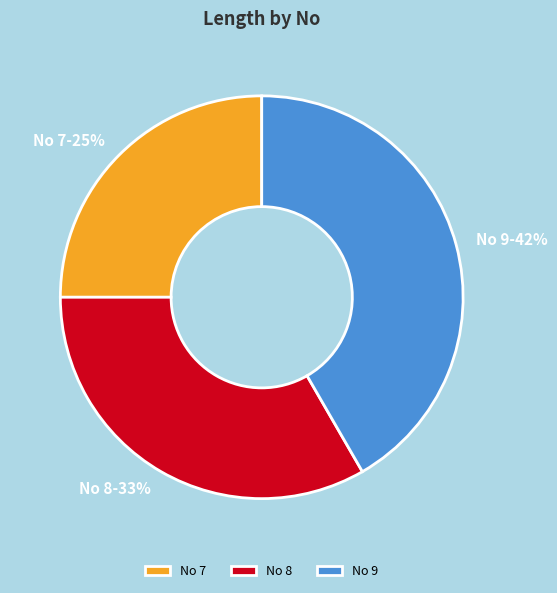

Count the number of slices in the pie.

3